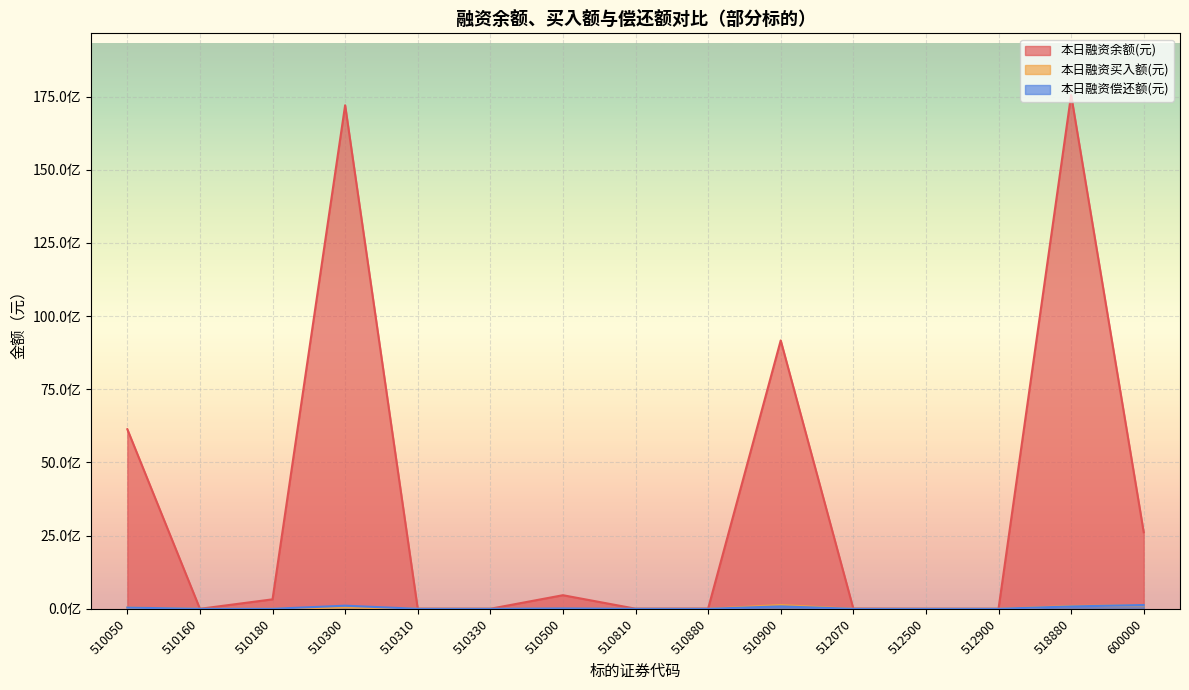

The 本日融资偿还额(元) series shows 567657 at 510180. True or false?

False